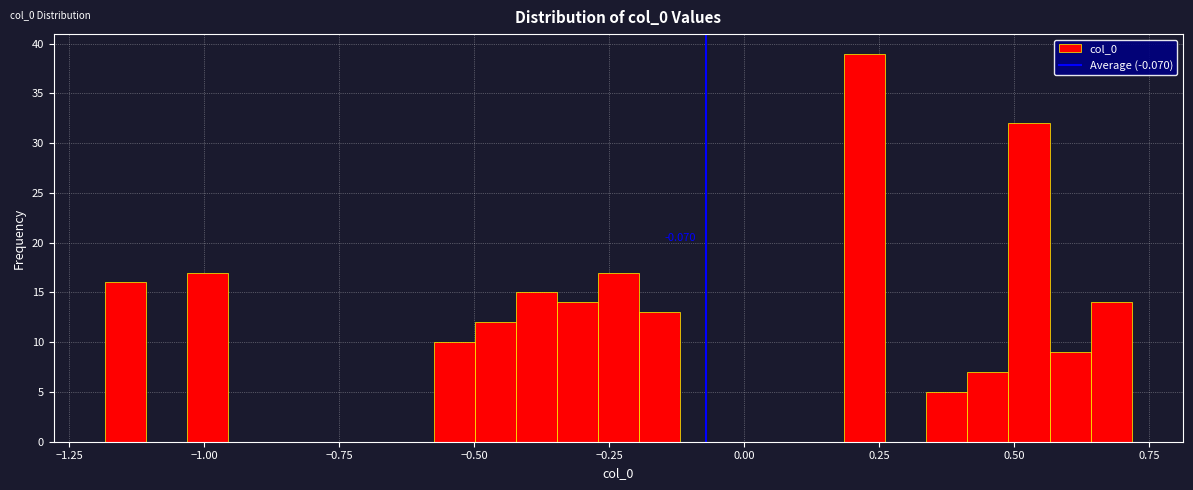

Around what value on the x-axis is the tallest bar? Give the approximate position of its centre, as read against the axis.

0.20